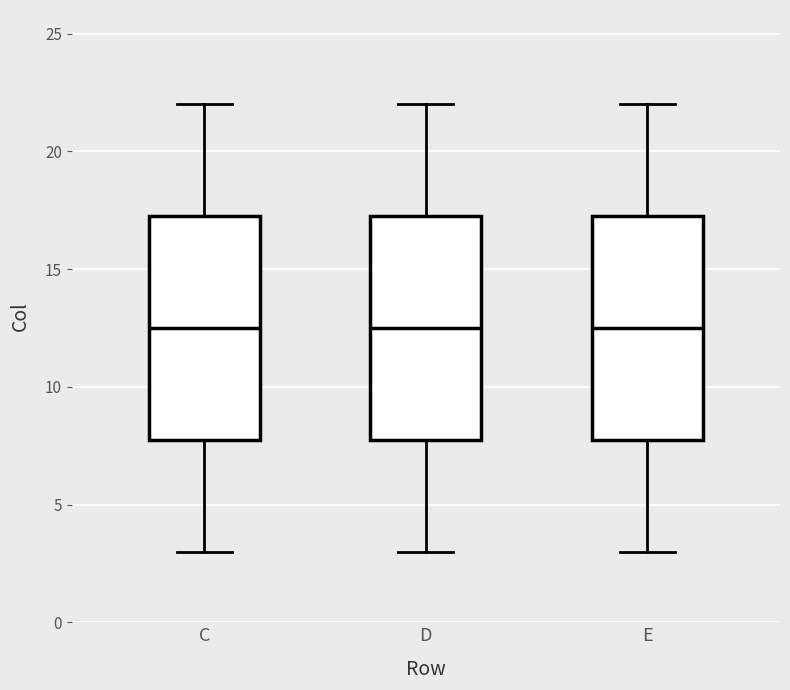

Reading left to right, read every box against the y-axis: the position of its median line, the range the box covers, and the ends of its whiskers. The values are not printed on the chart, so give them approximately, as read against the axis.

C: median 12.5, box 8.0 to 17.5, whiskers 3.0 to 22.0
D: median 12.5, box 8.0 to 17.5, whiskers 3.0 to 22.0
E: median 12.5, box 8.0 to 17.5, whiskers 3.0 to 22.0